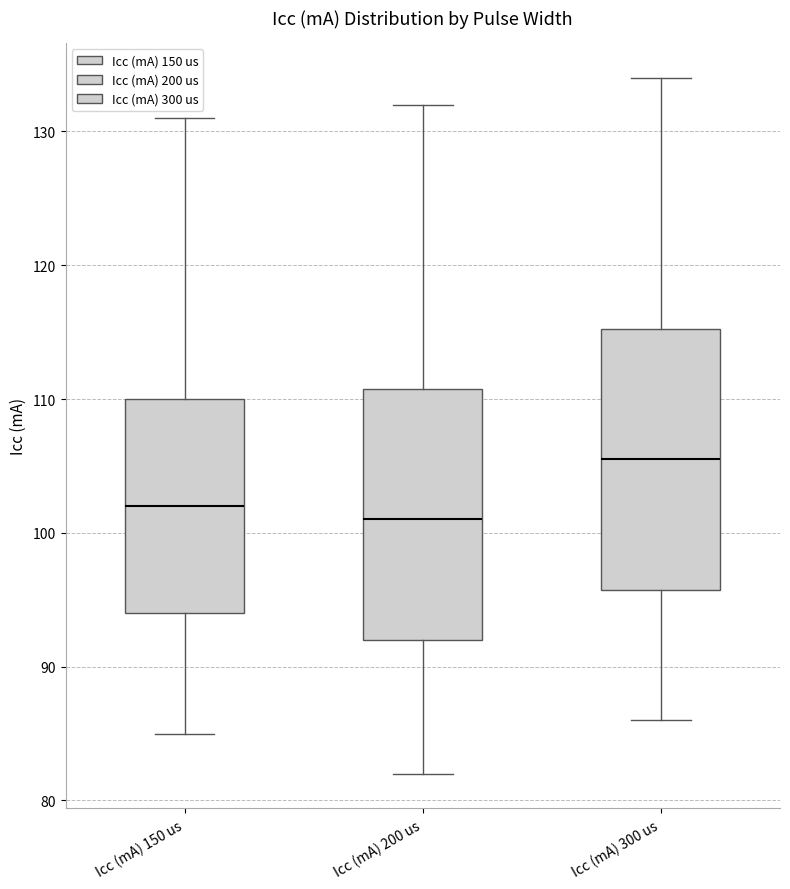

Where does the upper whisker of the box for Icc (mA) 150 us end on the y-axis? The values are not printed on the chart, so give them approximately, as read against the axis.

131